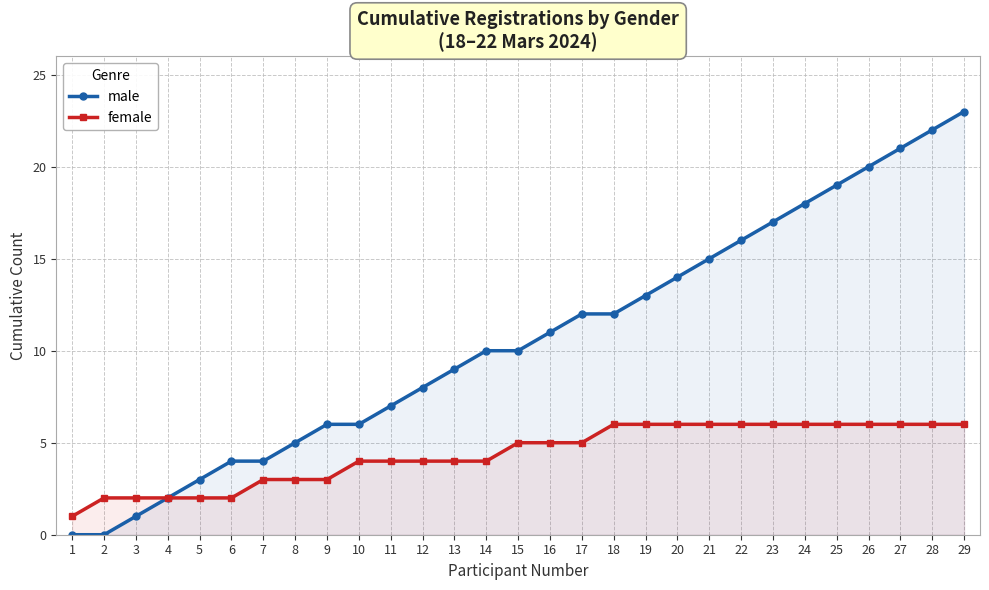

What is the difference between the maximum and minimum values in the female series?

5